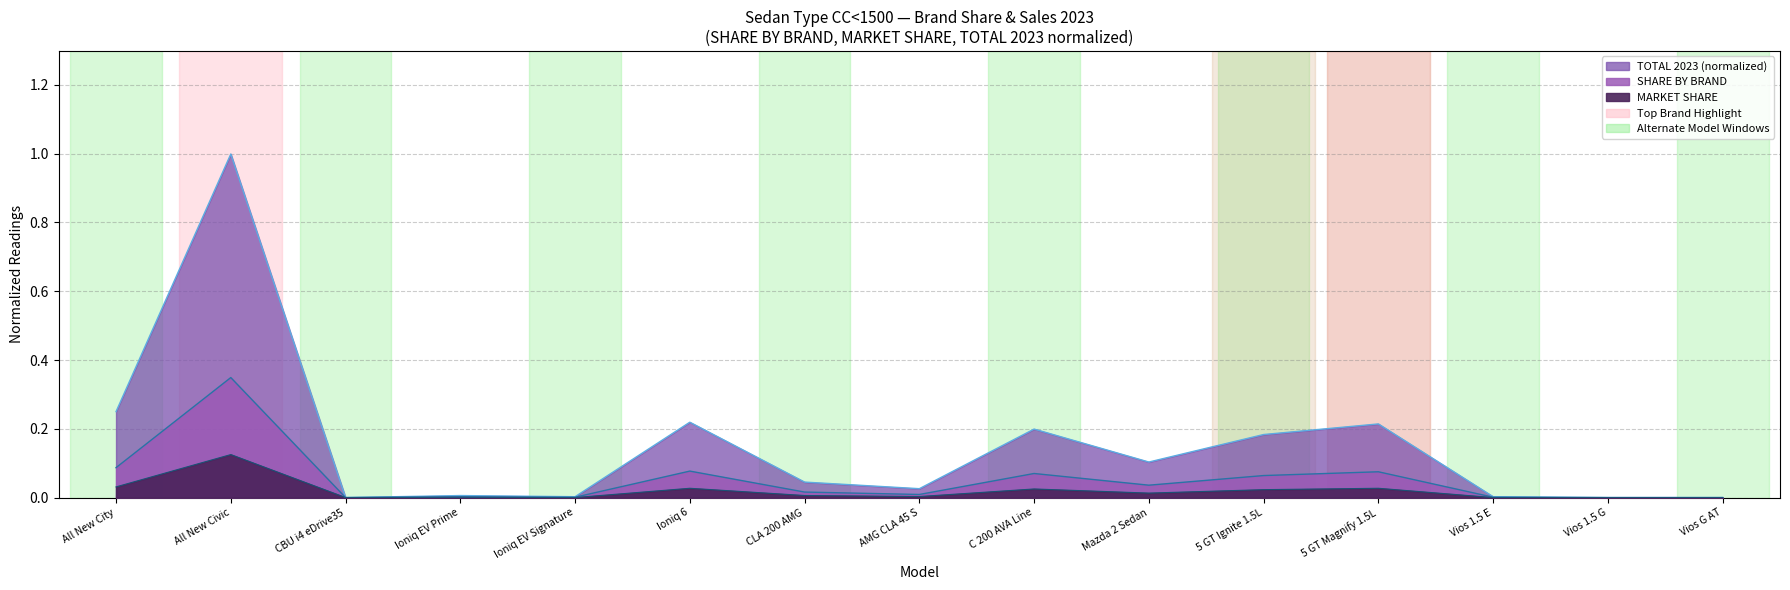

Which series changed the most between Mazda 2 Sedan and 5 GT Magnify 1.5L?

TOTAL 2023 line